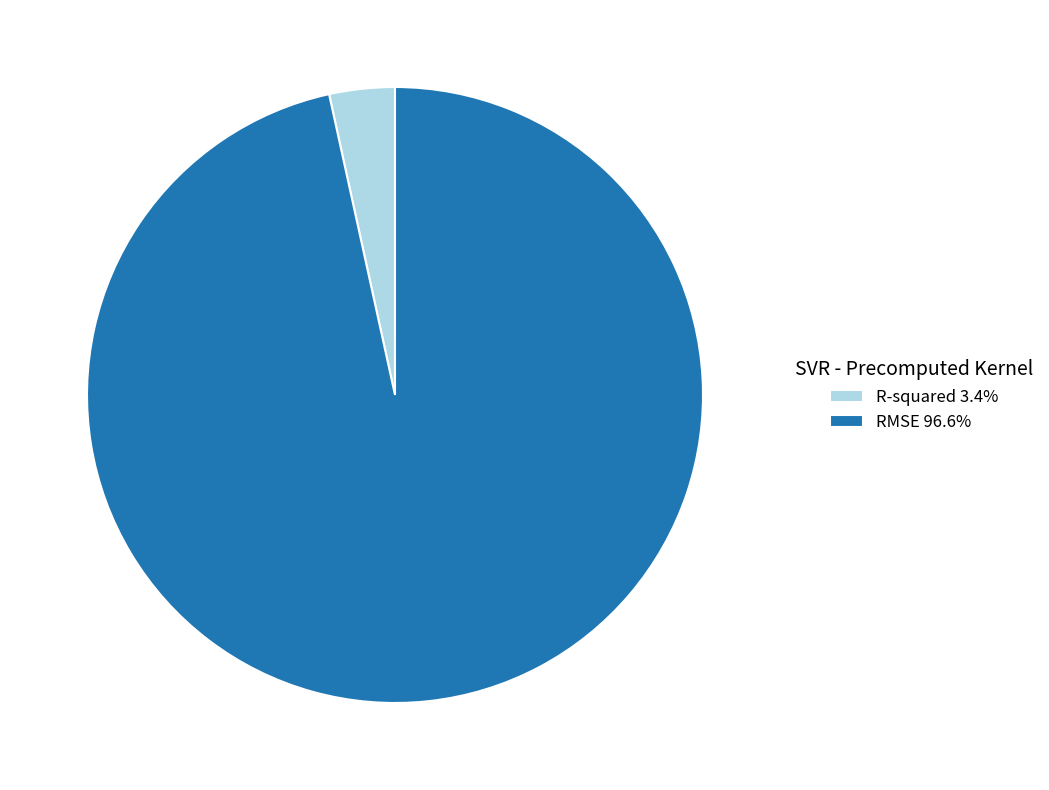

Which category has the smallest portion of the pie?

R-squared